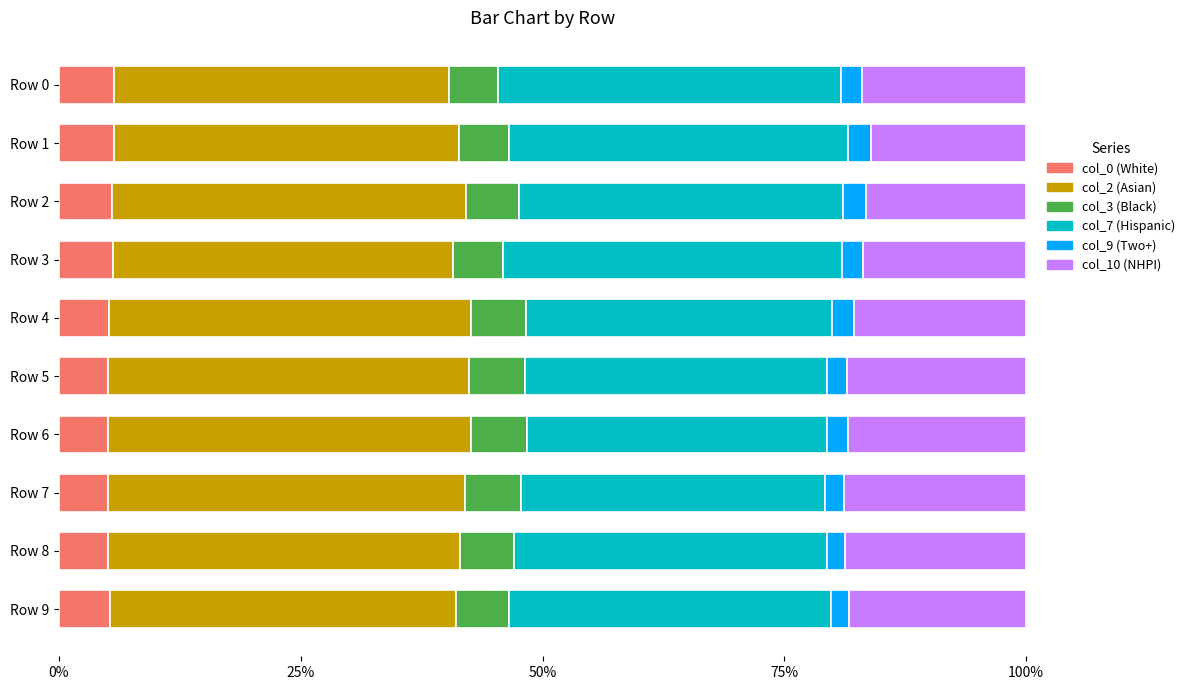

List the series in order of their peak value, lowest first.

col_9 (Two+), col_0 (White), col_3 (Black), col_10 (NHPI), col_7 (Hispanic), col_2 (Asian)